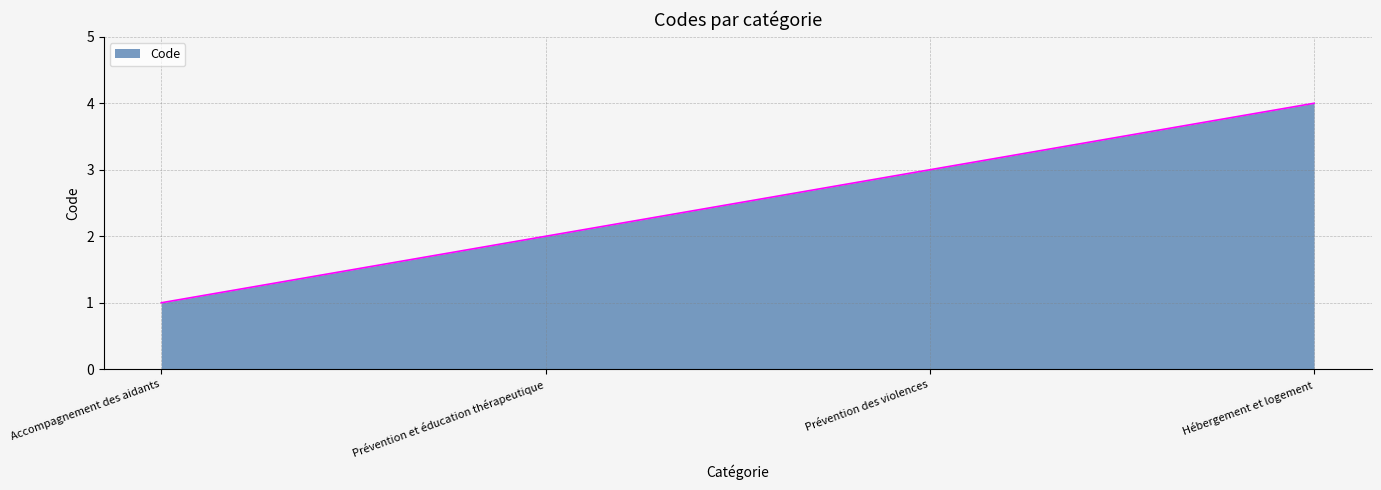

What is the difference between the values at Prévention des violences and Hébergement et logement?

1